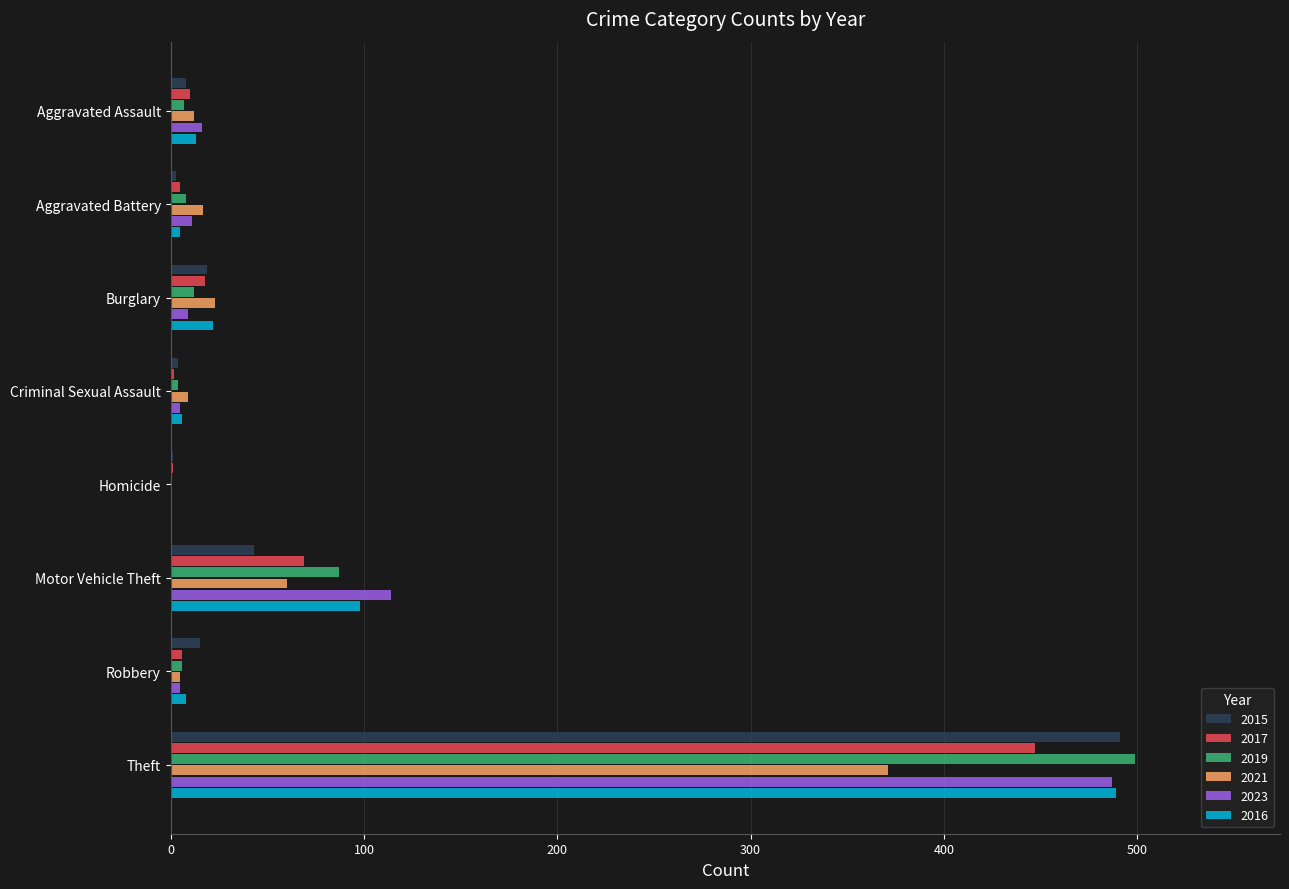

What is the average value of the 2017 series?

70